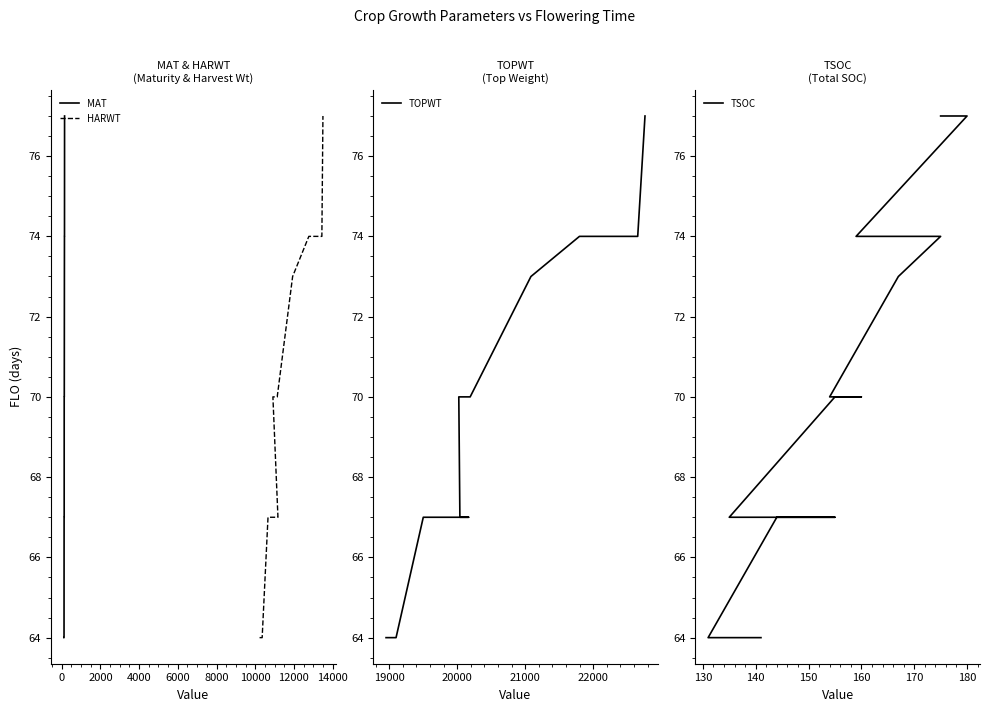

True or false: TOPWT and MAT cross at least once.

False